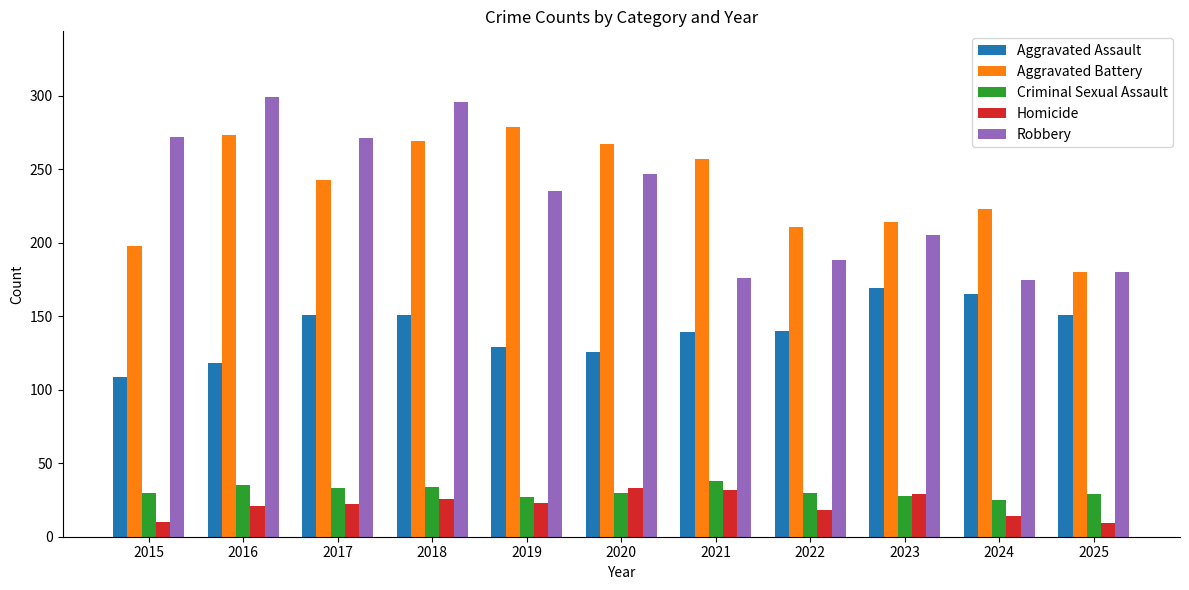

Which series has the largest total across all categories?

Aggravated Battery